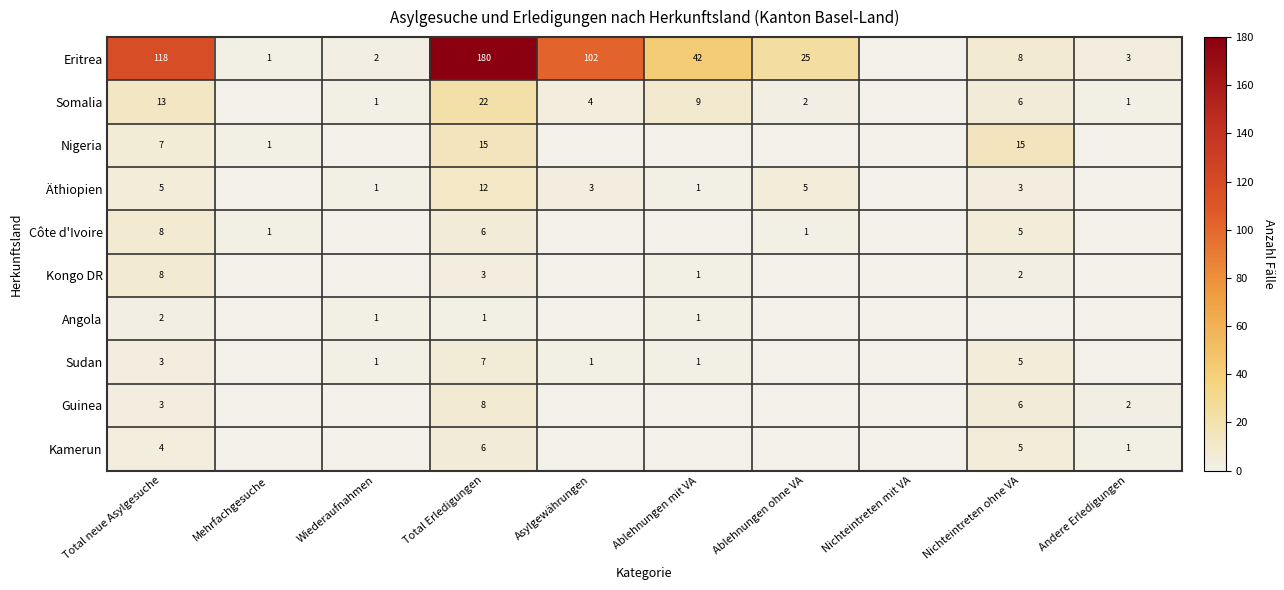

What is the total value across all series at Total neue Asylgesuche?

171